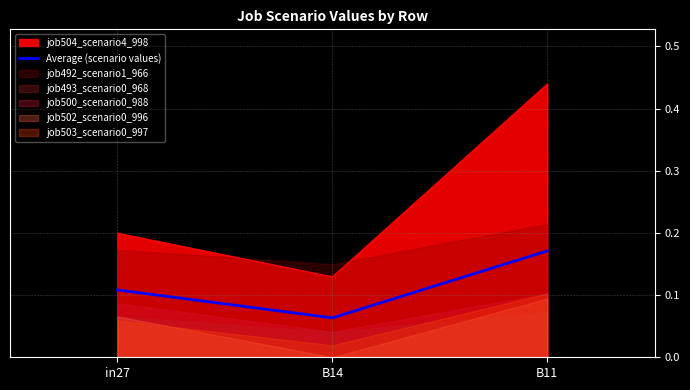

What is the difference between the values at B11 and in27?

0.1